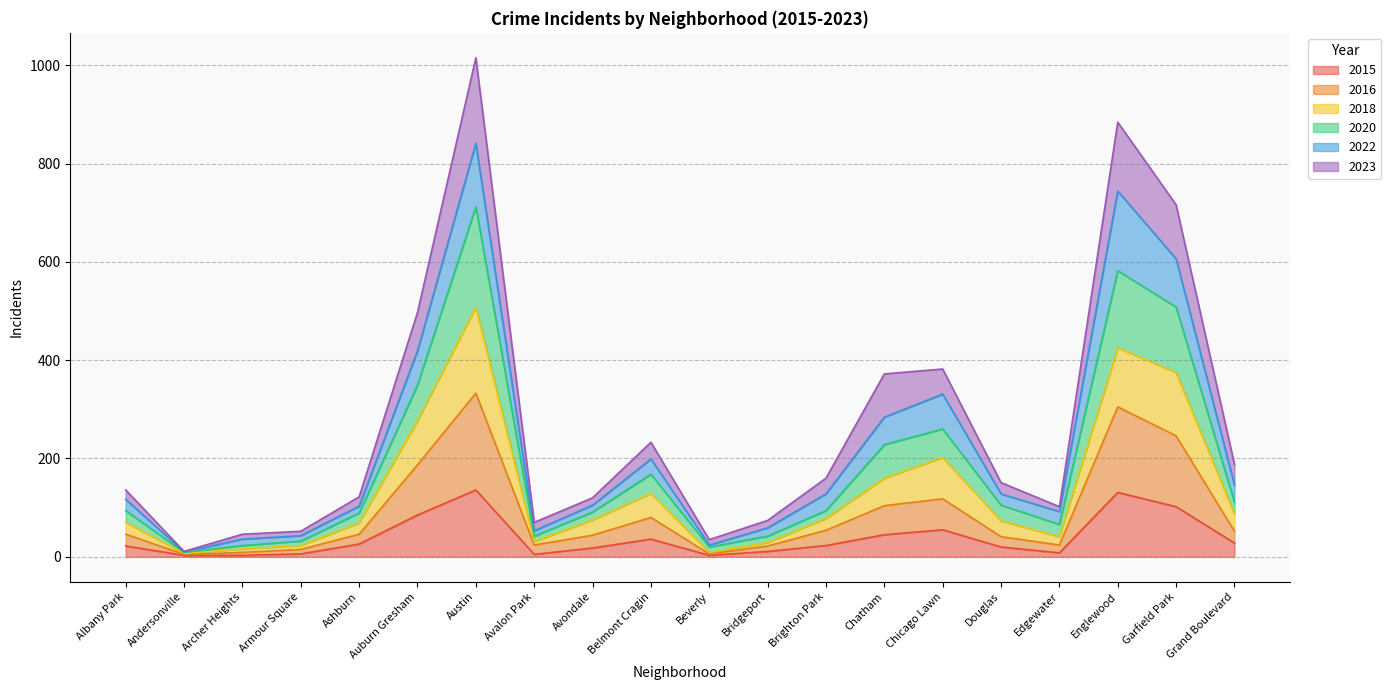

Does the chart have visible grid lines?

Yes